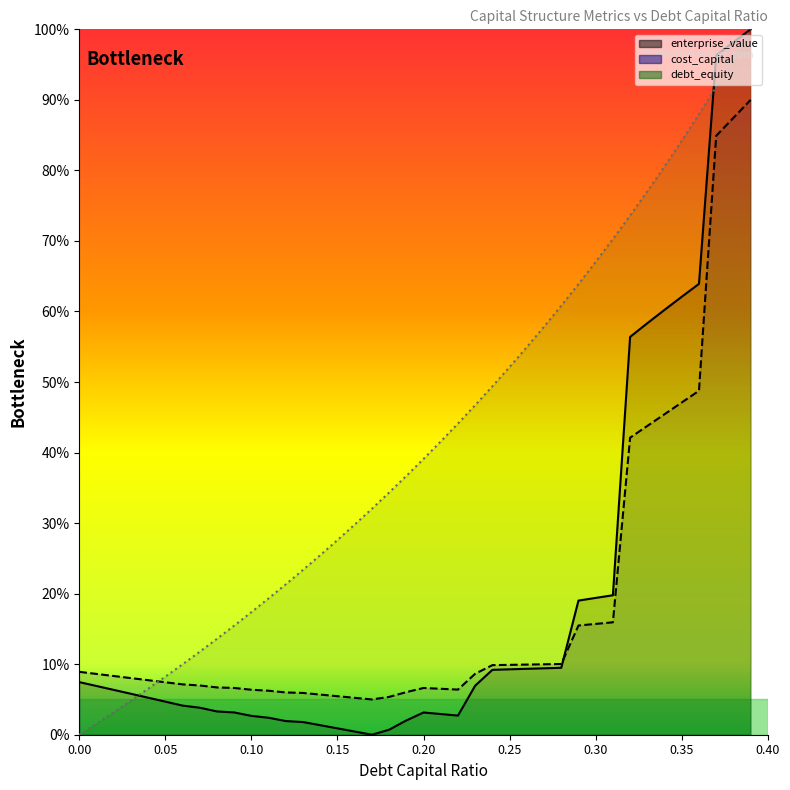

What is the total value across all series at 0.18?

40.4